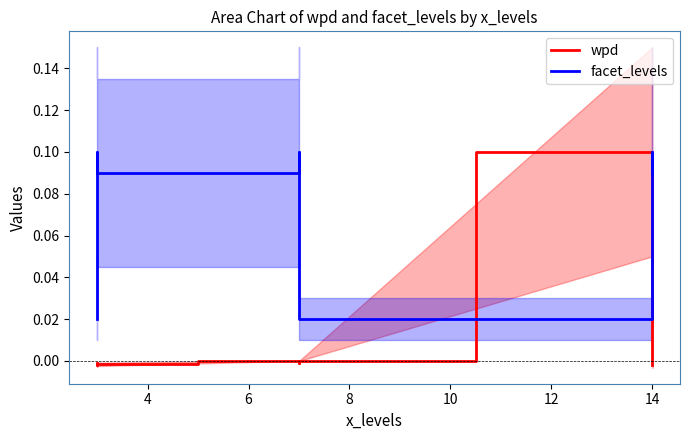

Which series ends up on top after the final intersection of wpd and facet_levels?

facet_levels